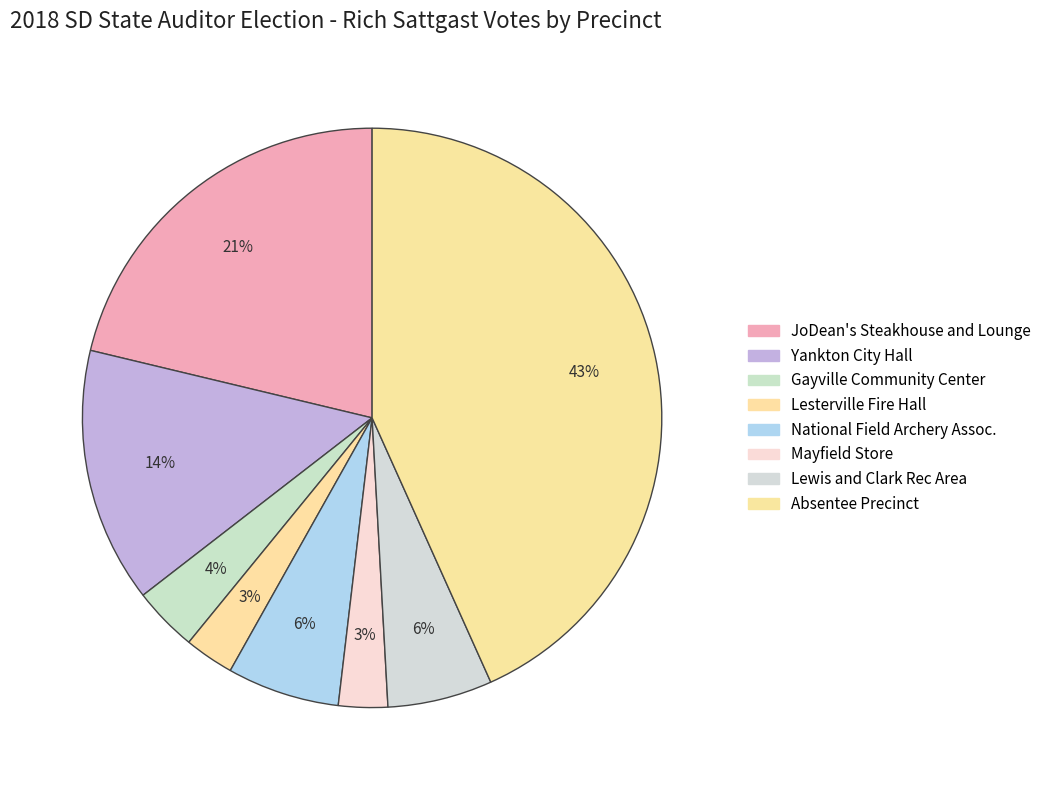

To the nearest percent, what percentage of the pie is Lesterville Fire Hall?

3%